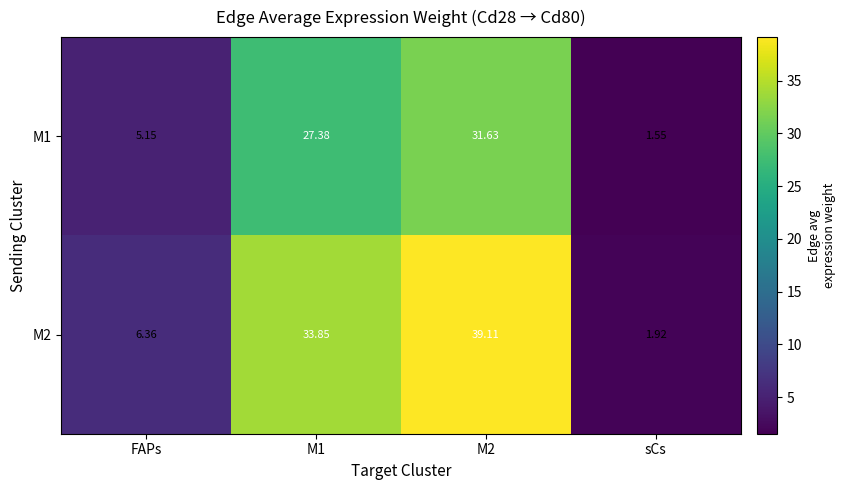

At which category is the sum across all series the highest?

M2